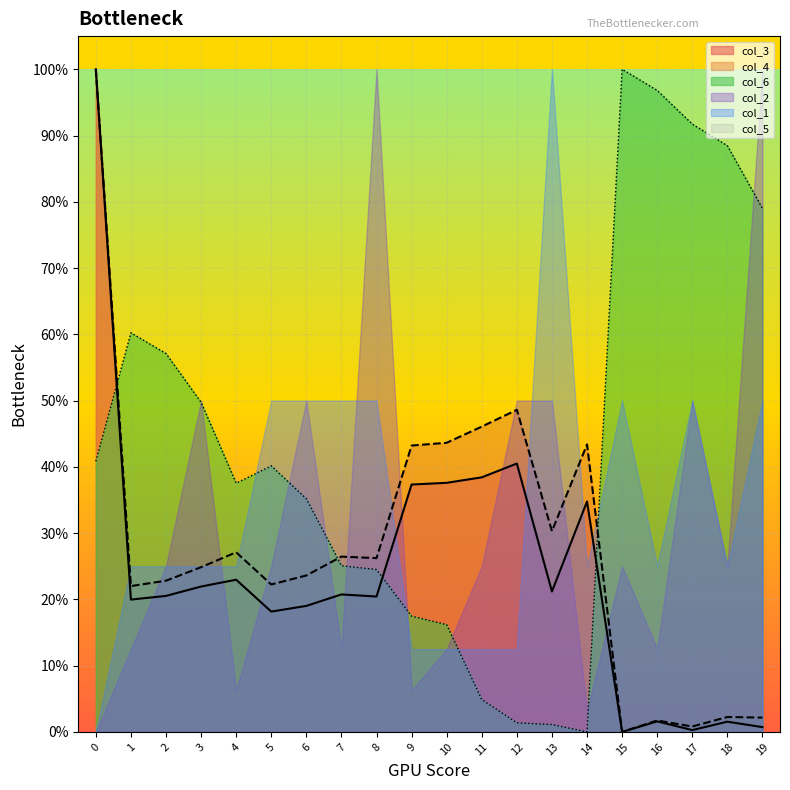

True or false: col_6 has more than 0 points higher than both neighbors.

True